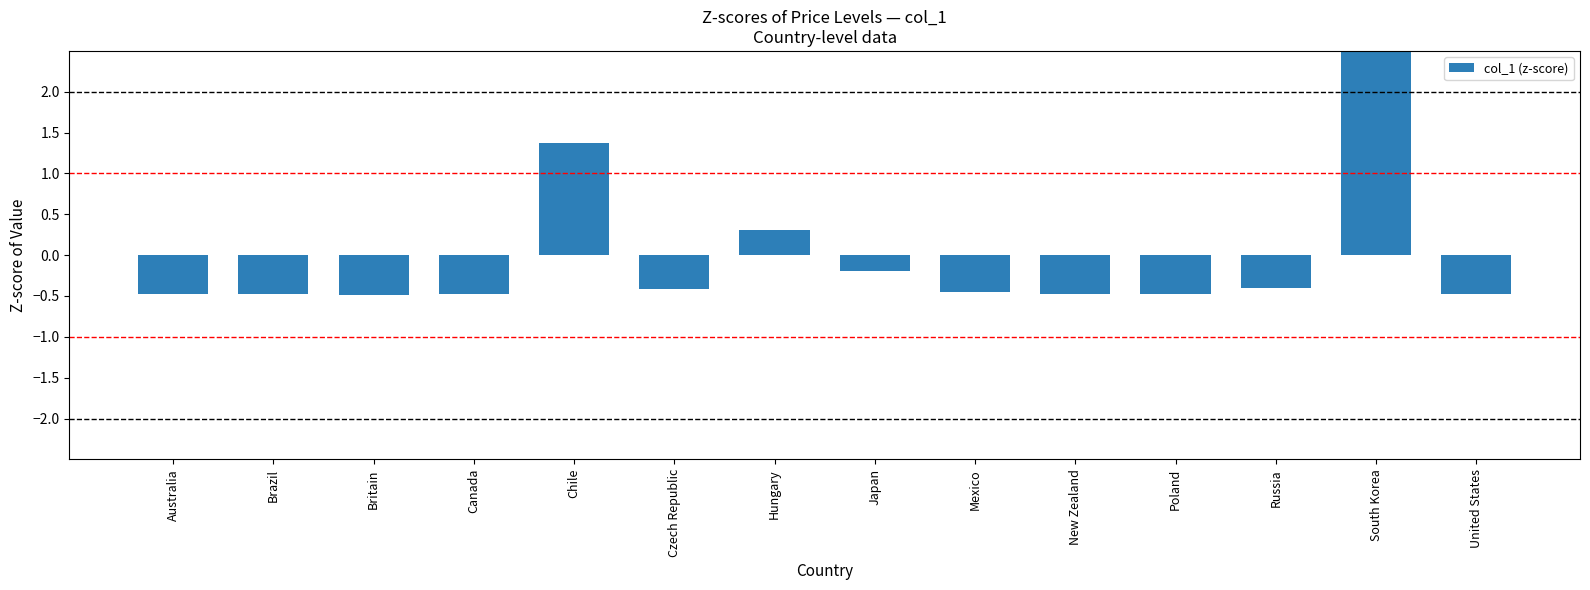

List the labels in order of value, largest first.

South Korea, Chile, Hungary, Japan, Russia, Czech Republic, Mexico, Brazil, Poland, Canada, New Zealand, Australia, United States, Britain